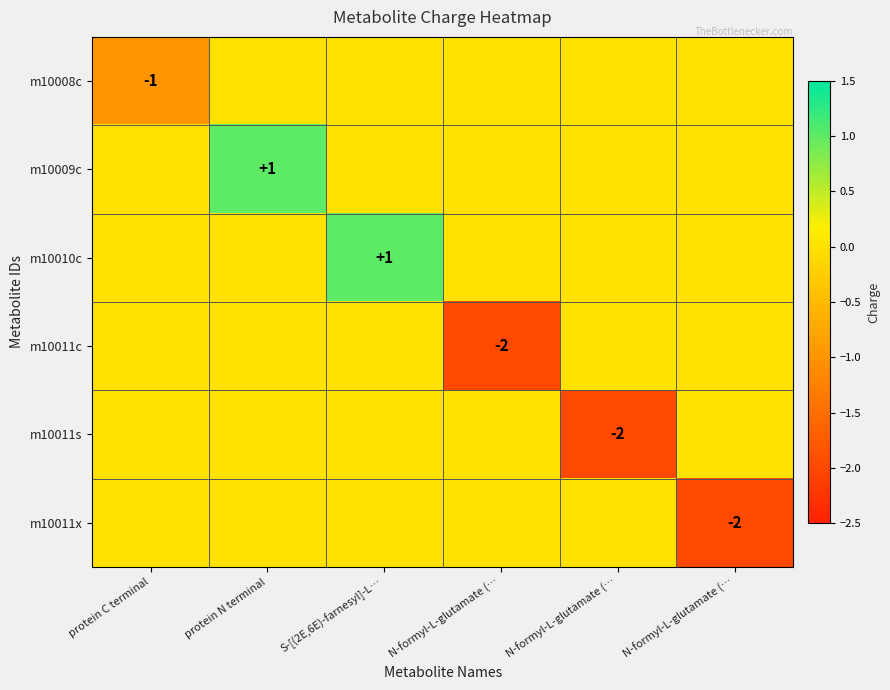

True or false: m10008c has a value of 0 at N-formyl-L-glutamate (….

True